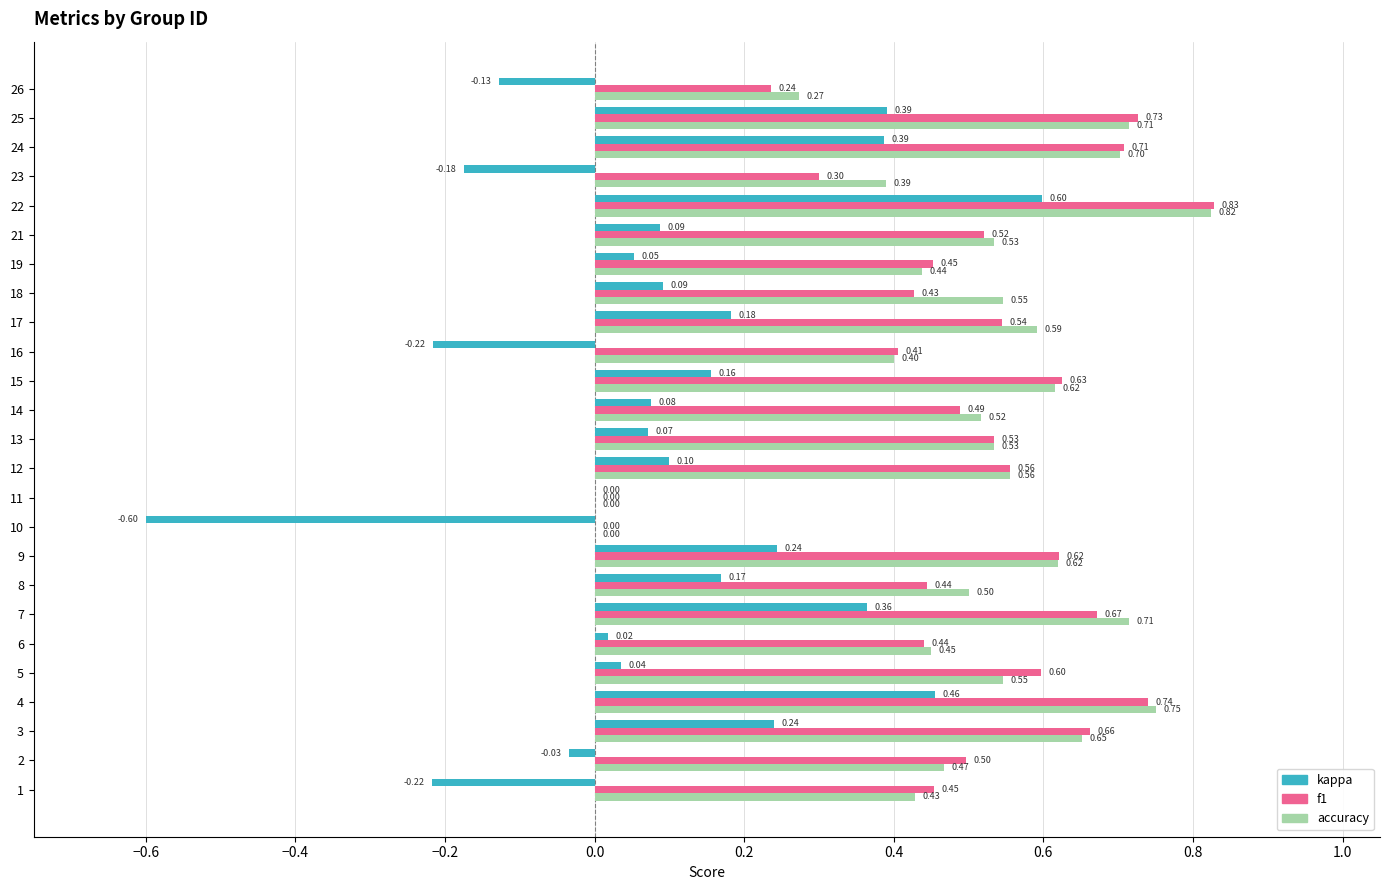

The value of f1 at 21 is 0.1. True or false?

False